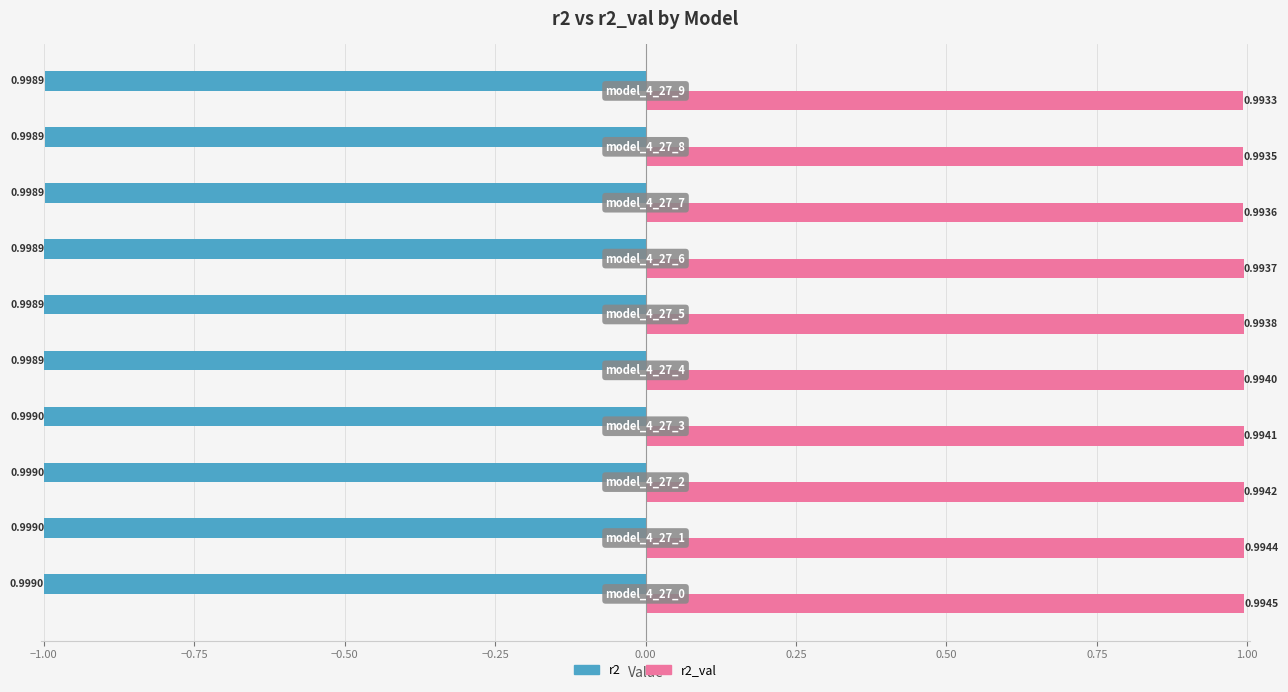

Rank the series by their maximum value, from lowest to highest.

r2, r2_val